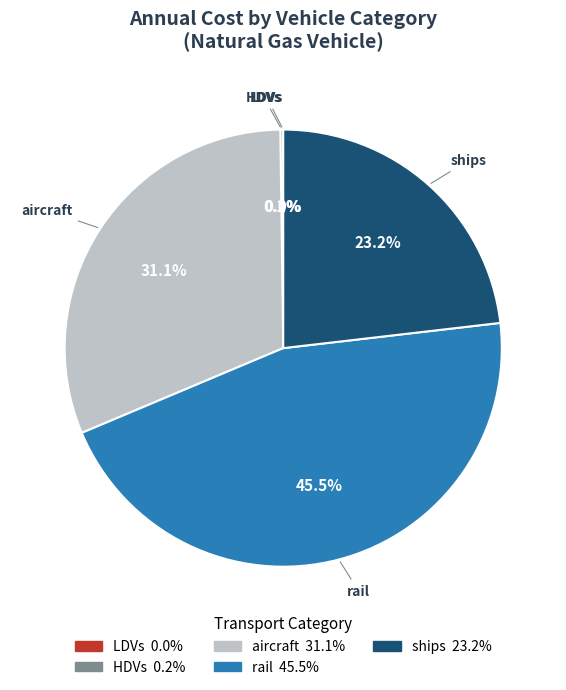

Is there a majority slice in this chart?

No